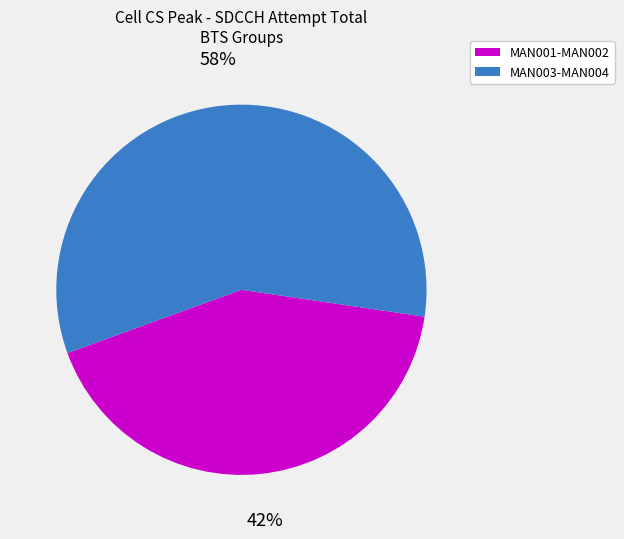

Is there a majority slice in this chart?

Yes